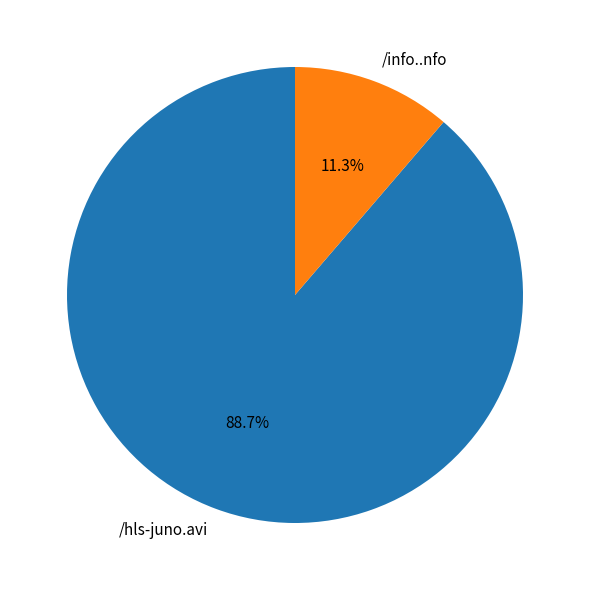

Which category has the biggest portion of the pie?

/hls-juno.avi